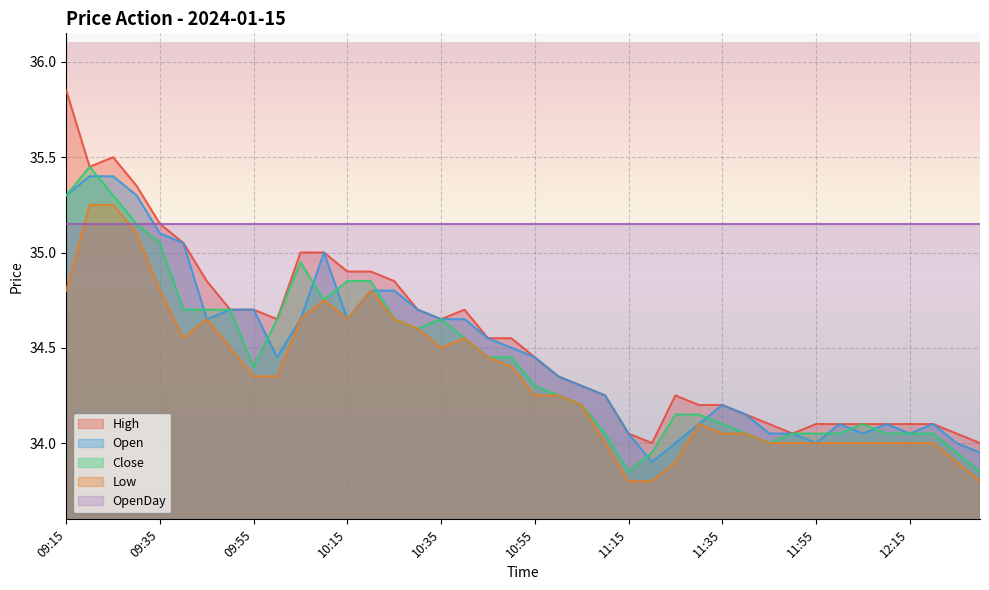

True or false: Open and Close intersect in this chart.

True